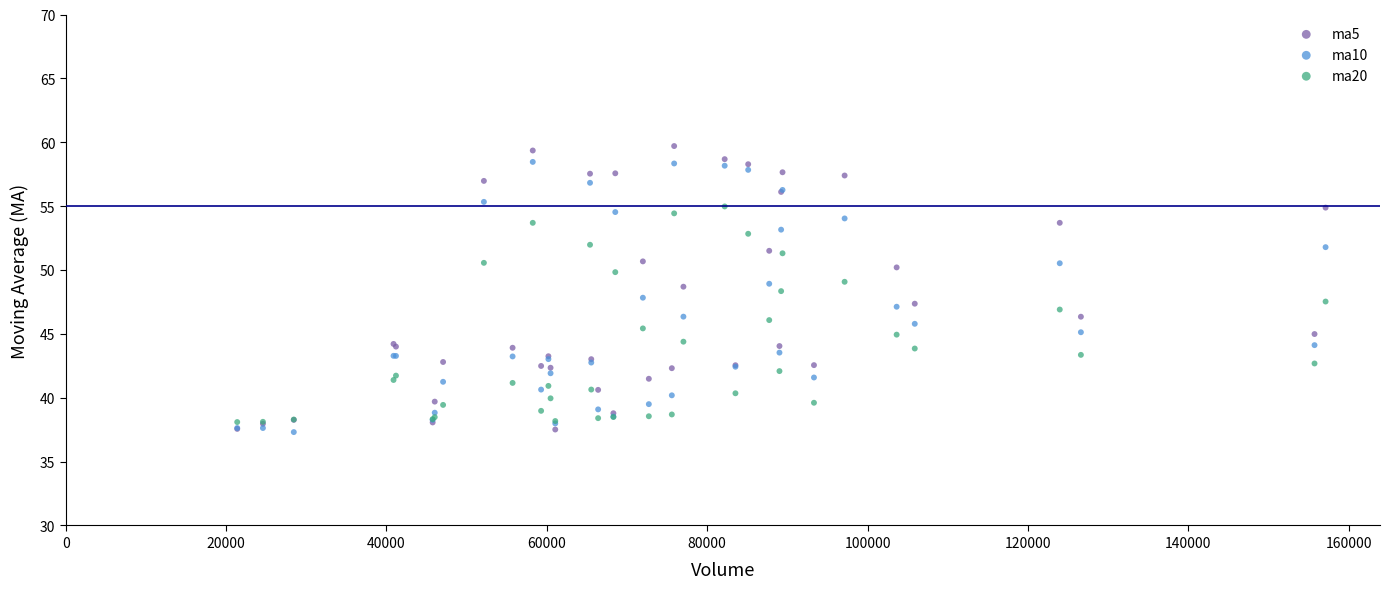

What is the X range (max minus min) for the scatter plot?

135726.8